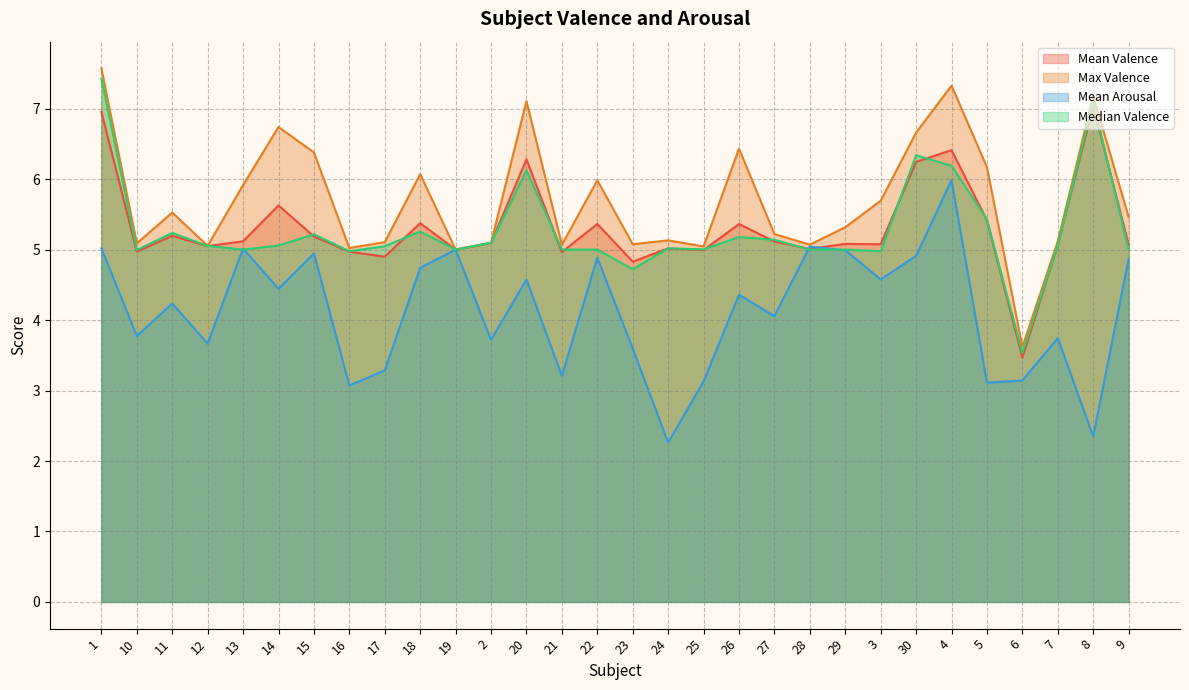

At how many categories does at least one series exceed 7?

4